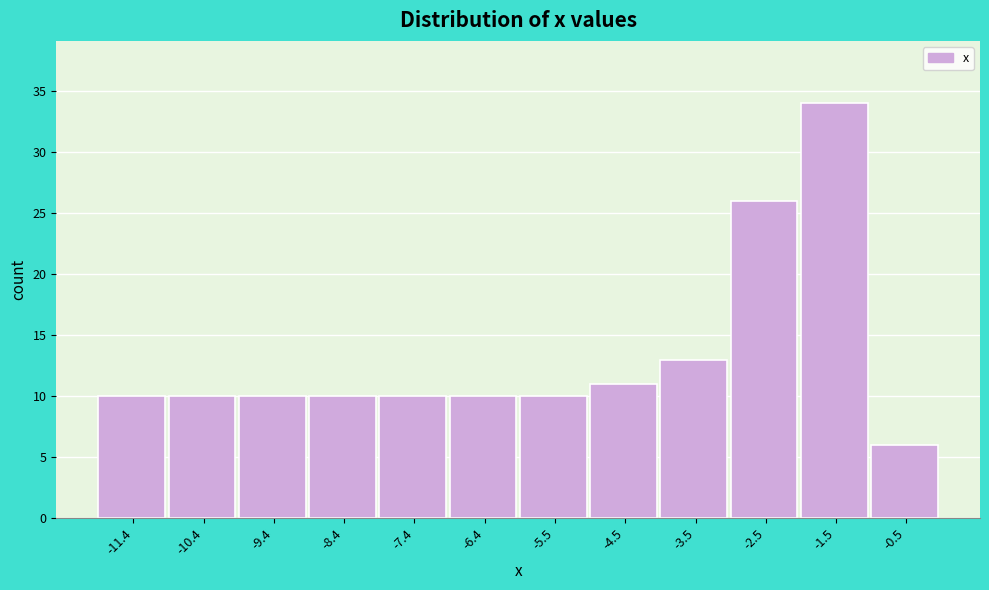

Which range on the x-axis has the tallest bar?

-2.0 to -1.0